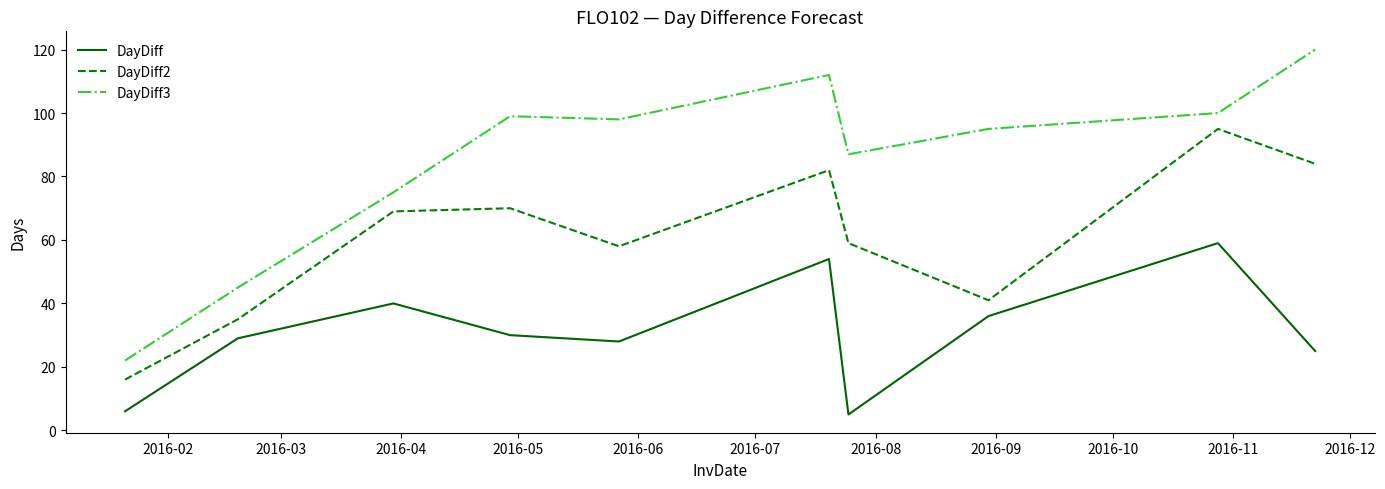

Reading right to left, transcribe all the data shown in this chart.

DayDiff: 25	59	36	5	54	28	30	40	29	6
DayDiff2: 84	95	41	59	82	58	70	69	35	16
DayDiff3: 120	100	95	87	112	98	99	75	45	22